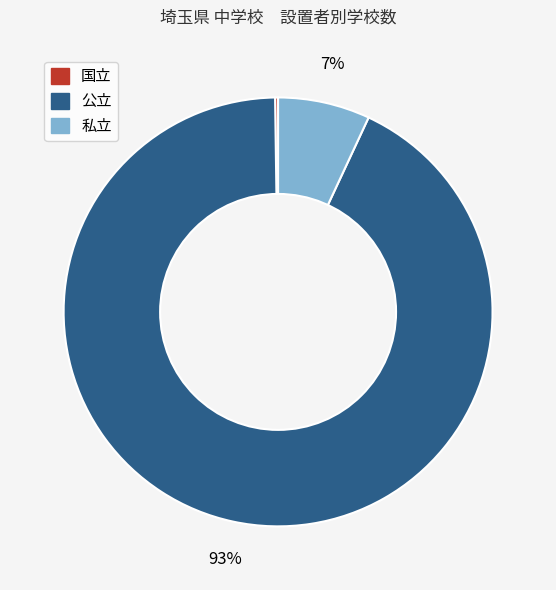

To the nearest percent, what is the difference between the 私立 and 公立 slice percentages?

86%